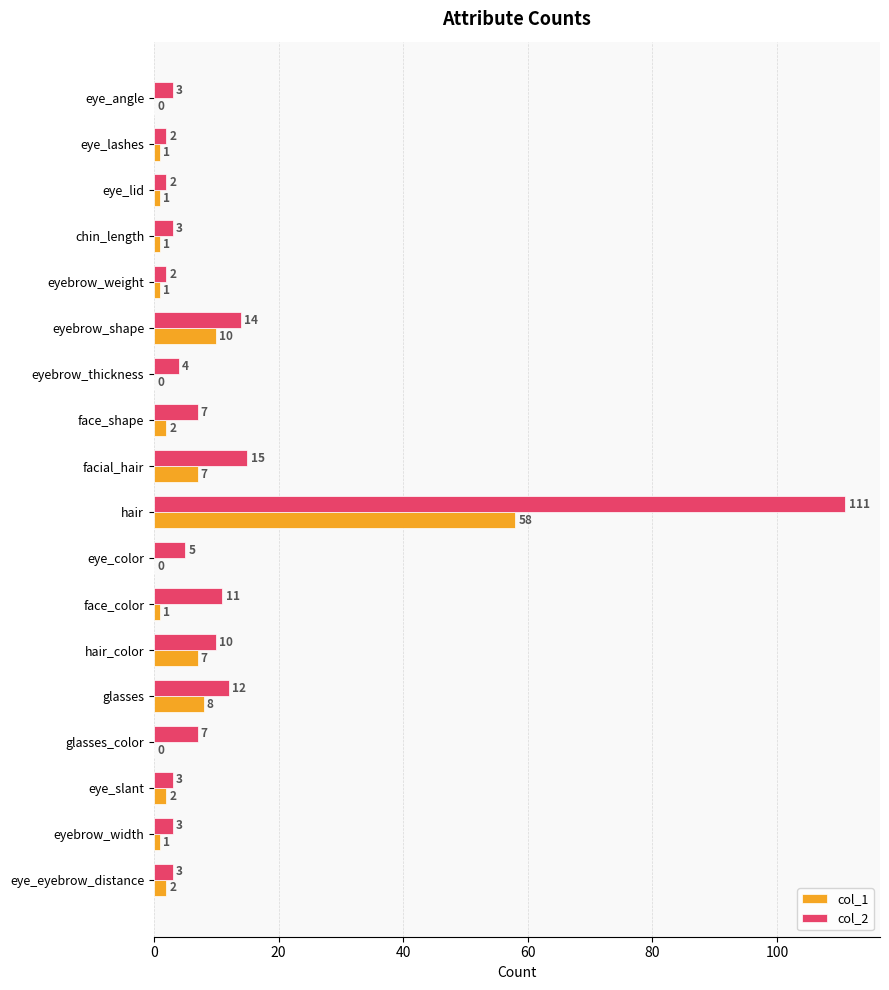

What is the sum of all col_2 values?

217